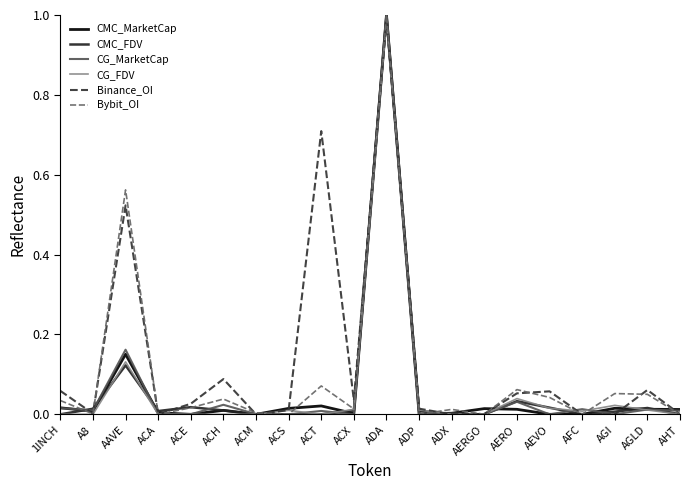

Which has a higher value, ACS or ACT?

ACT